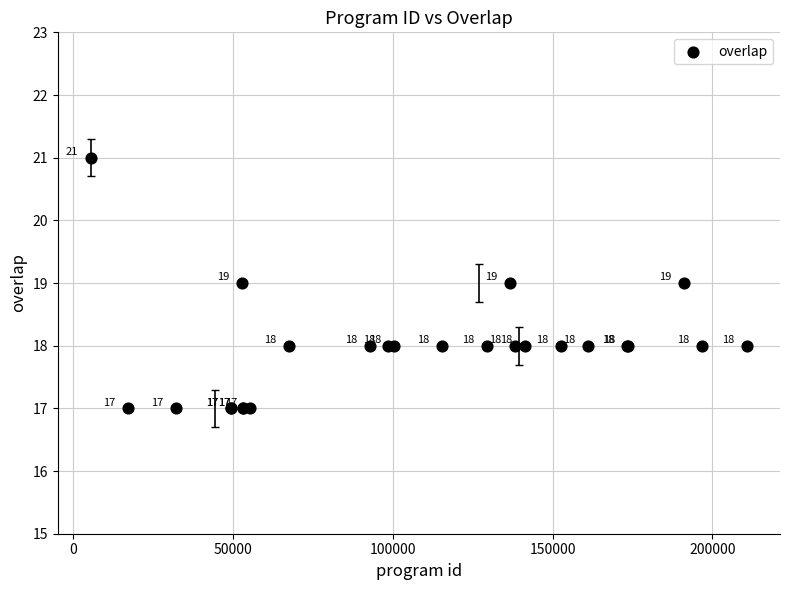

What Y value in the scatter plot is closest to 19?

19